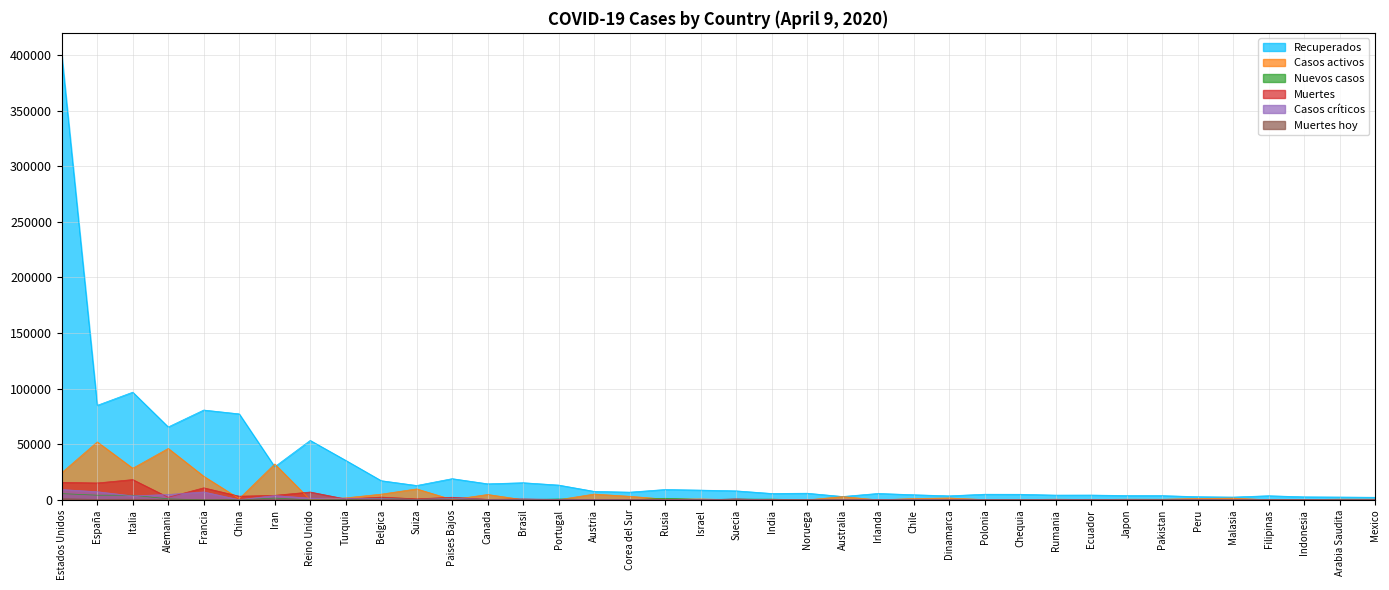

What is the difference between the Nuevos casos values at Rusia and Chile?

1033